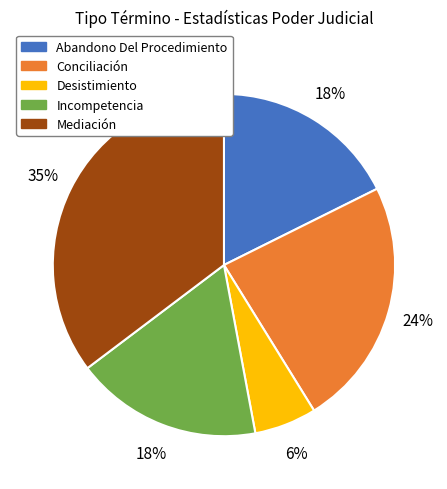

How many segments does this pie chart have?

5